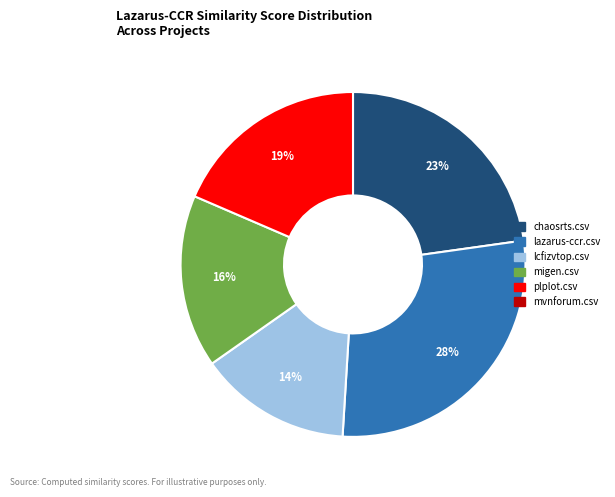

Is there any slice that represents more than half of the pie?

No